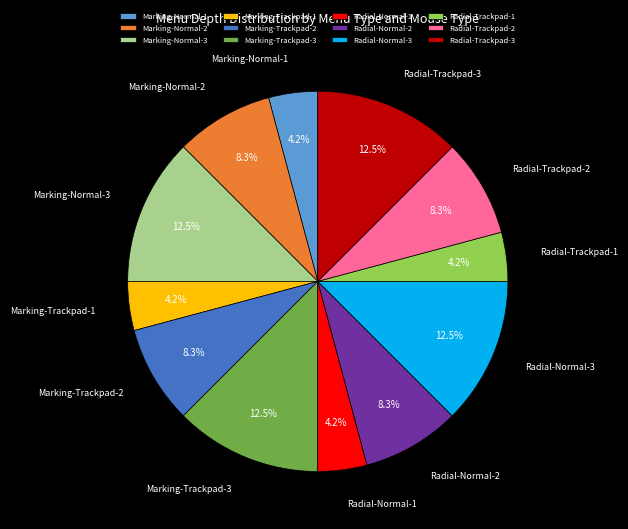

Is there any slice that represents more than half of the pie?

No